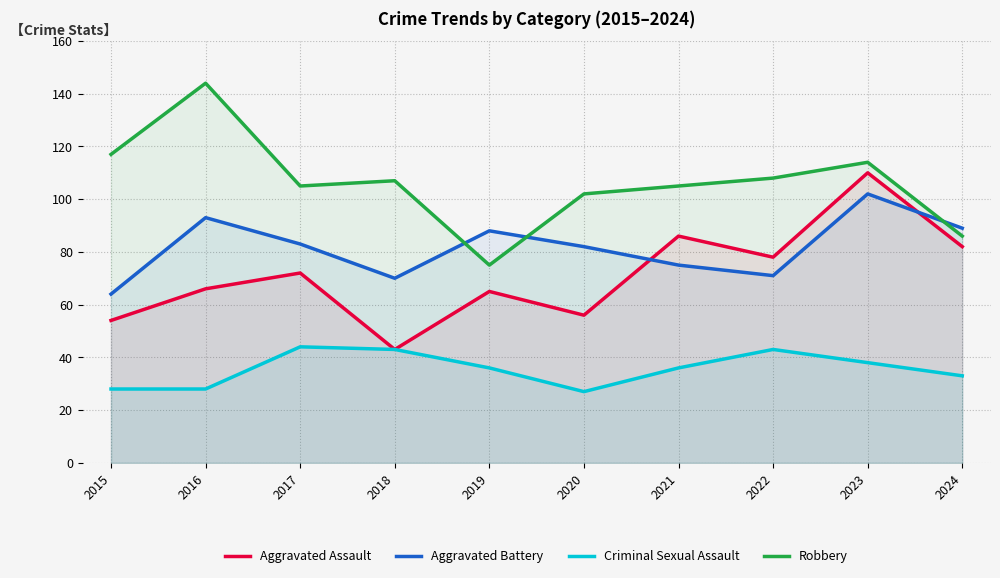

Reading left to right, transcribe all the data shown in this chart.

Aggravated Assault: 54	66	72	43	65	56	86	78	110	82
Aggravated Battery: 64	93	83	70	88	82	75	71	102	89
Criminal Sexual Assault: 28	28	44	43	36	27	36	43	38	33
Robbery: 117	144	105	107	75	102	105	108	114	86